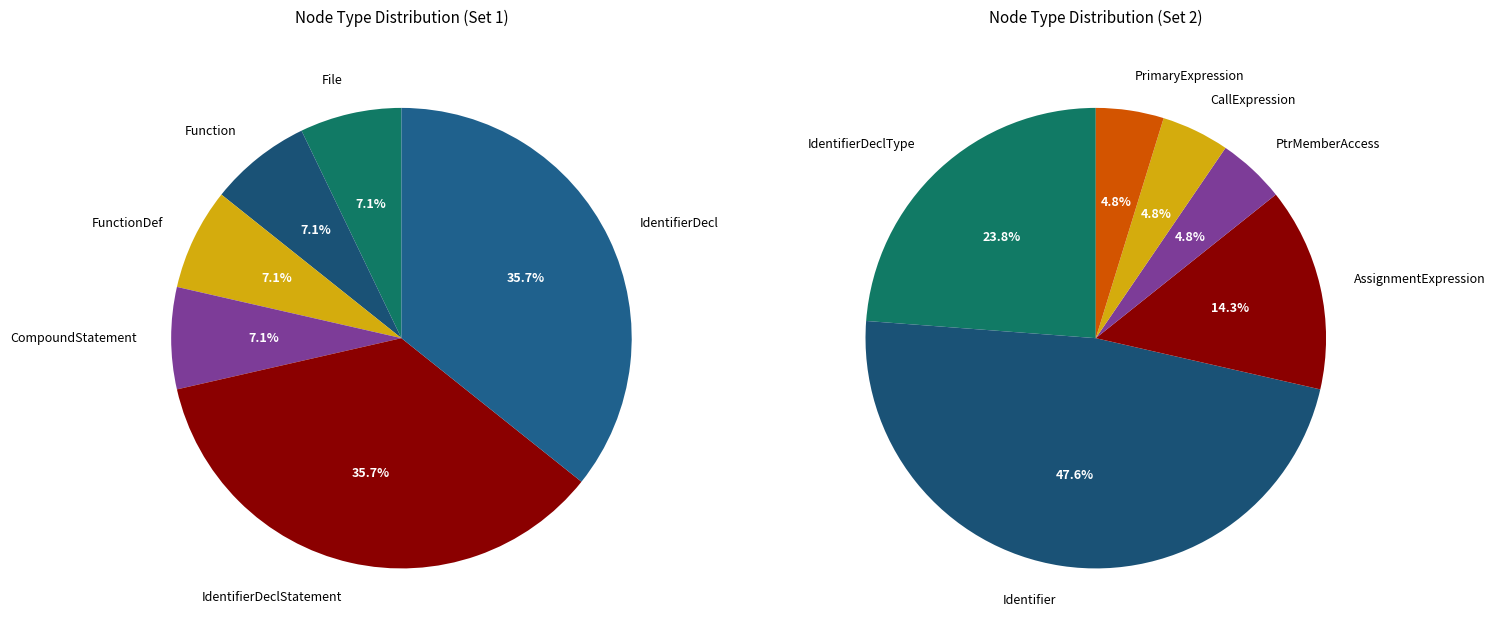

Does AssignmentExpression account for over 50% of the chart?

No